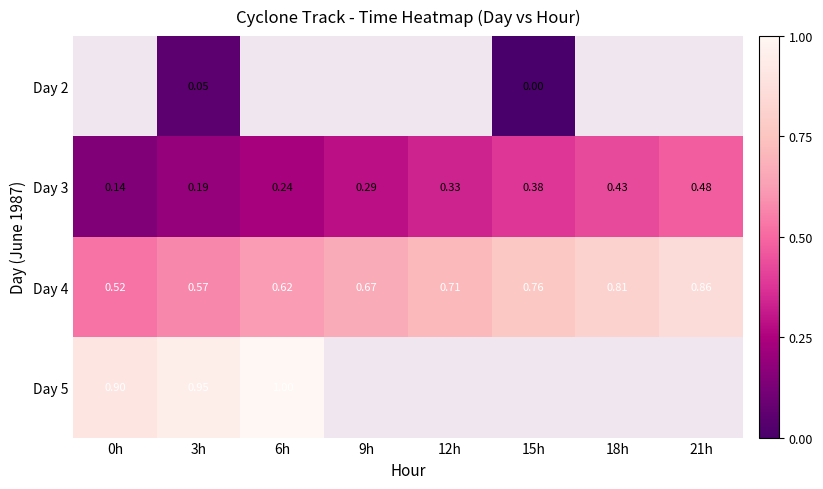

Is the value of Day 4 at 3h greater than the value of Day 2 at 3h?

Yes